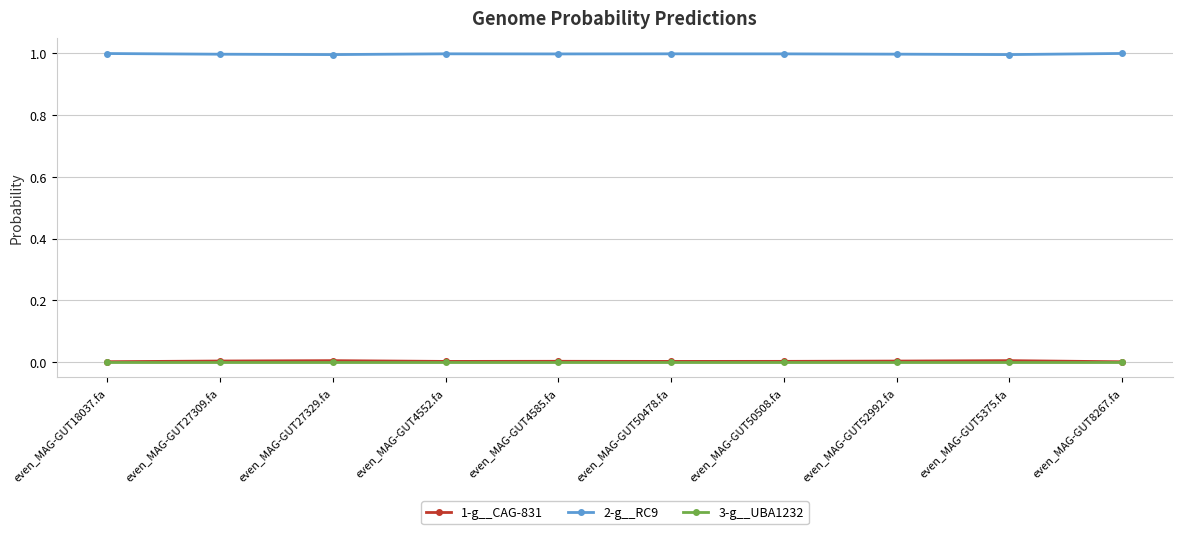

What are all the series names shown in the legend?

1-g__CAG-831, 2-g__RC9, 3-g__UBA1232